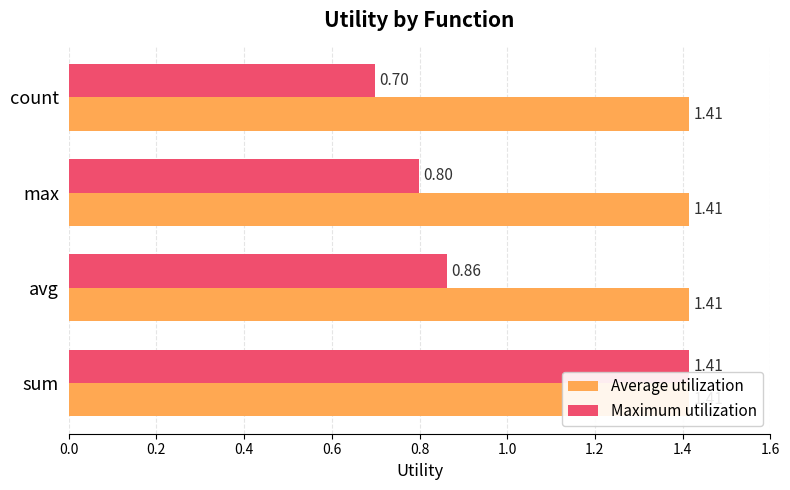

How many bars are there in each group?

2